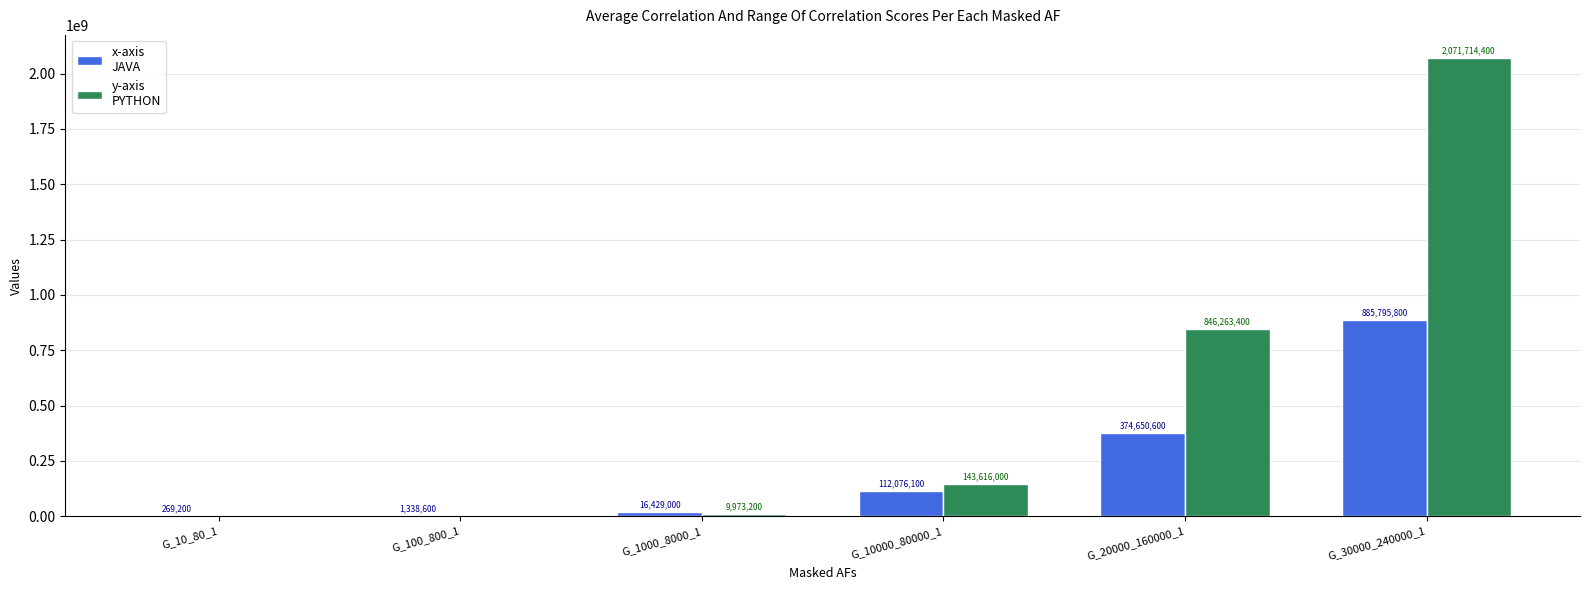

At which category is the sum across all series the highest?

G_30000_240000_1